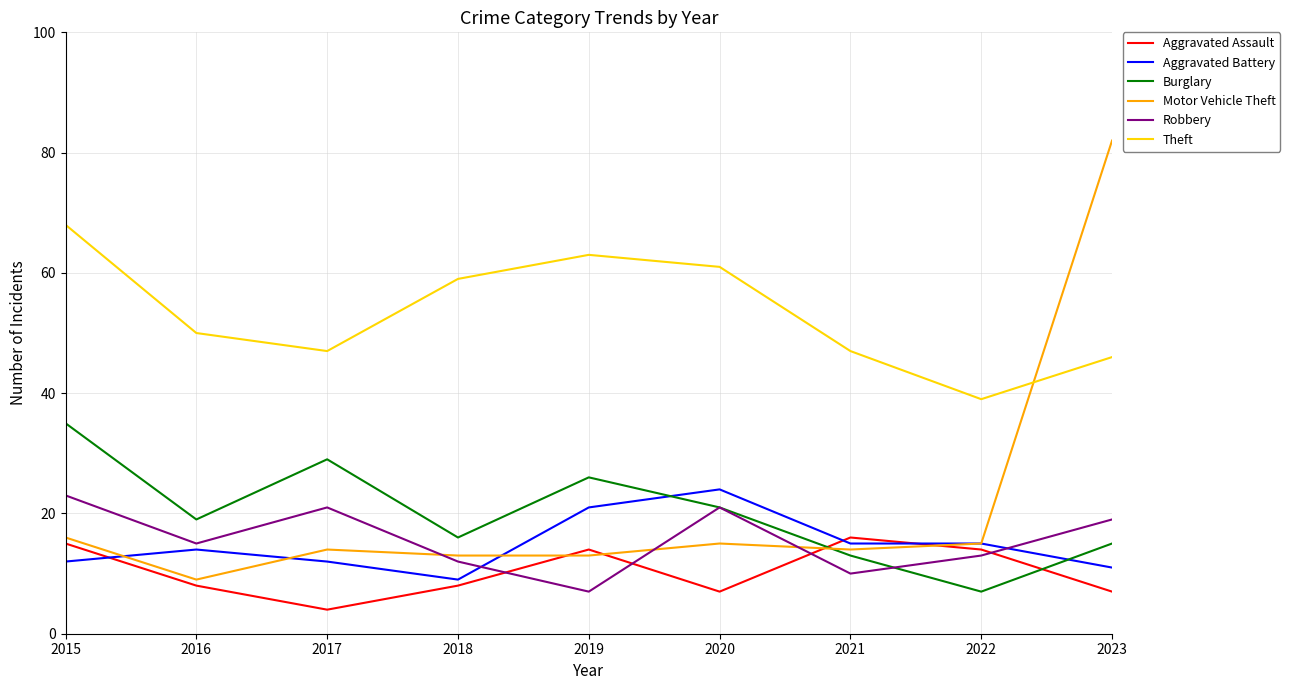

What is the difference between the Theft values at 2017 and 2023?

1